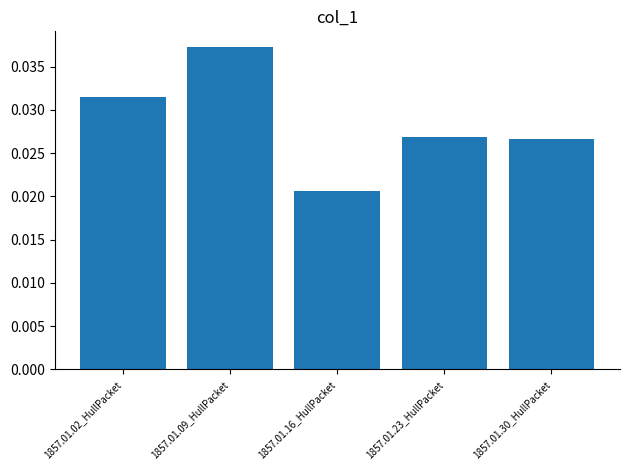

How many distinct data groups are displayed?

1